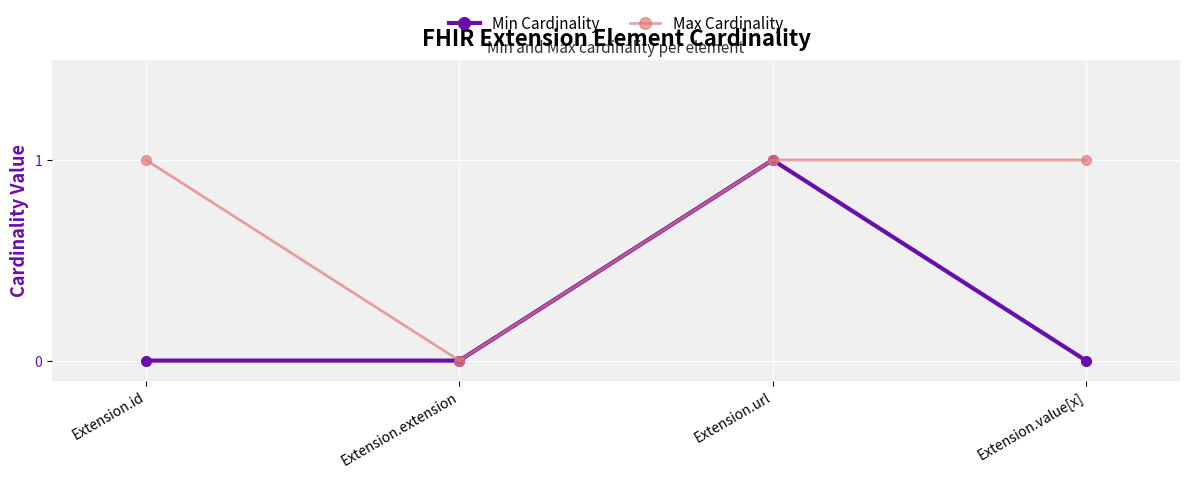

The value of Max Cardinality at Extension.url is 2. True or false?

False